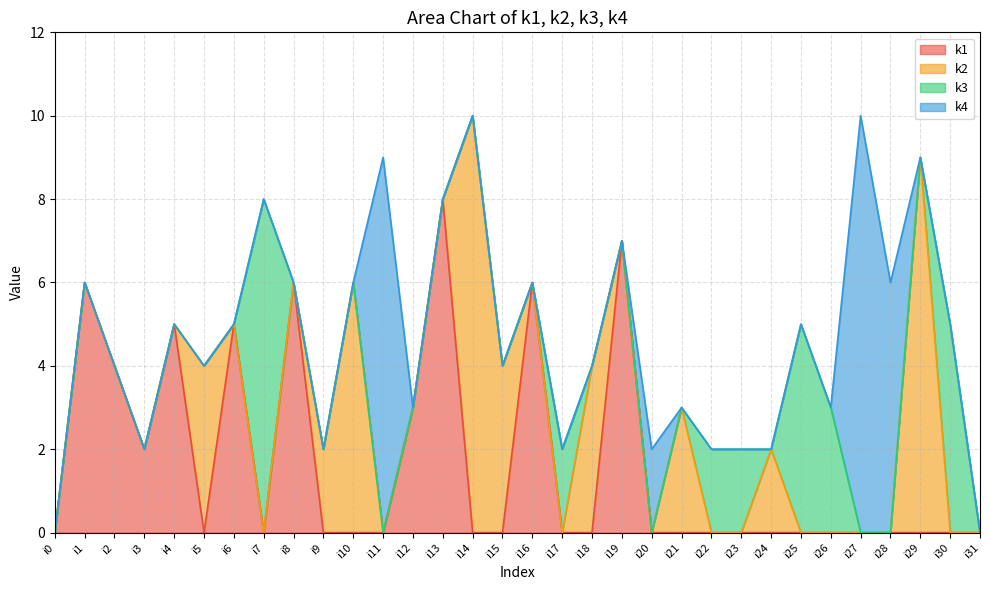

Between which two adjacent categories do k2 and k1 first intersect?

i4 and i5